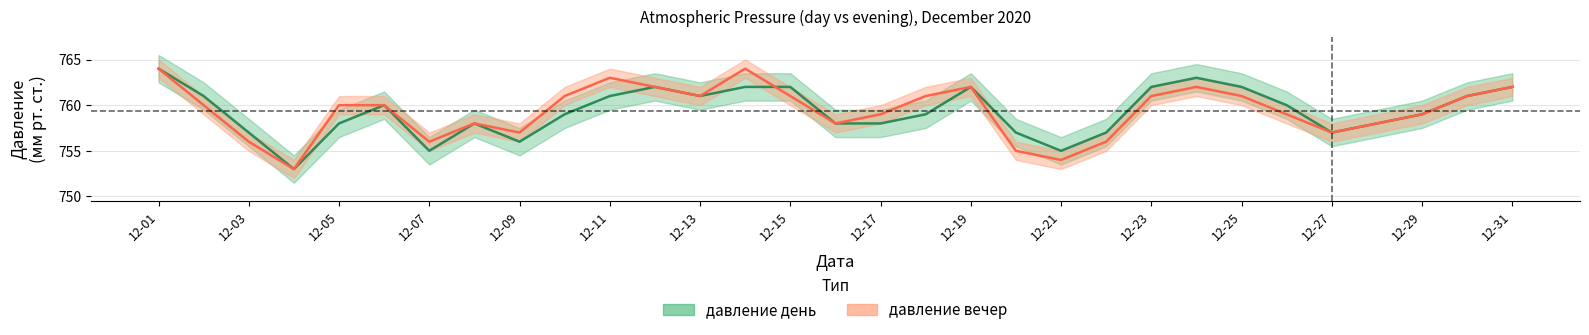

List the series in order of their peak value, lowest first.

давление день, давление вечер